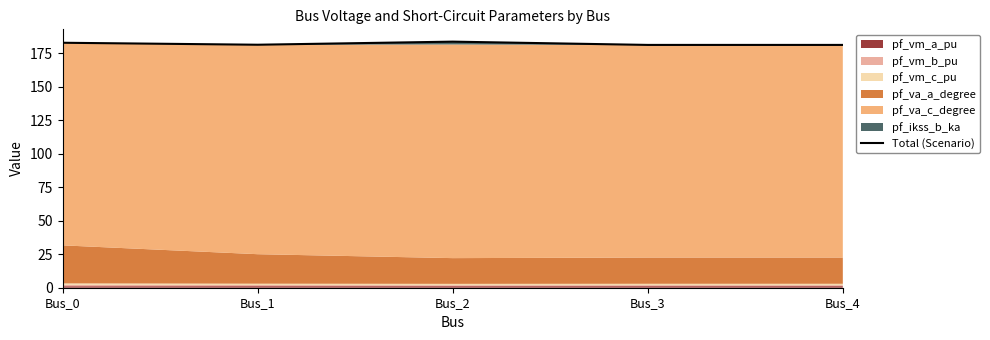

The chart shows a value of 241.2 at Bus_4. True or false?

False